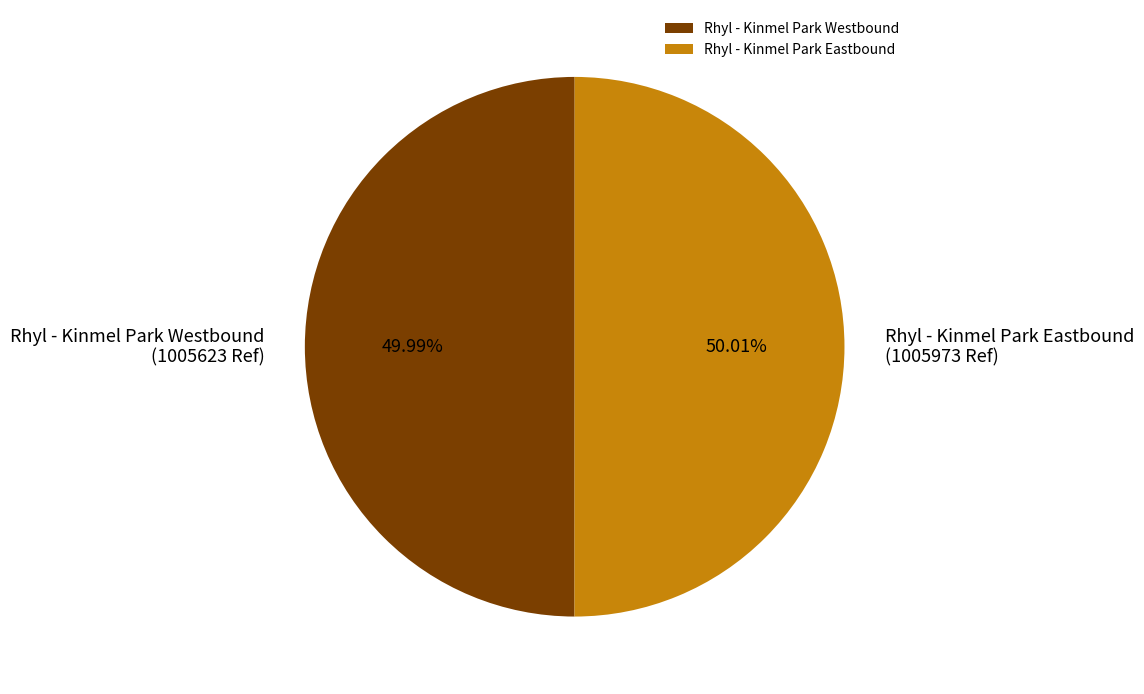

Is there any slice that represents more than half of the pie?

Yes